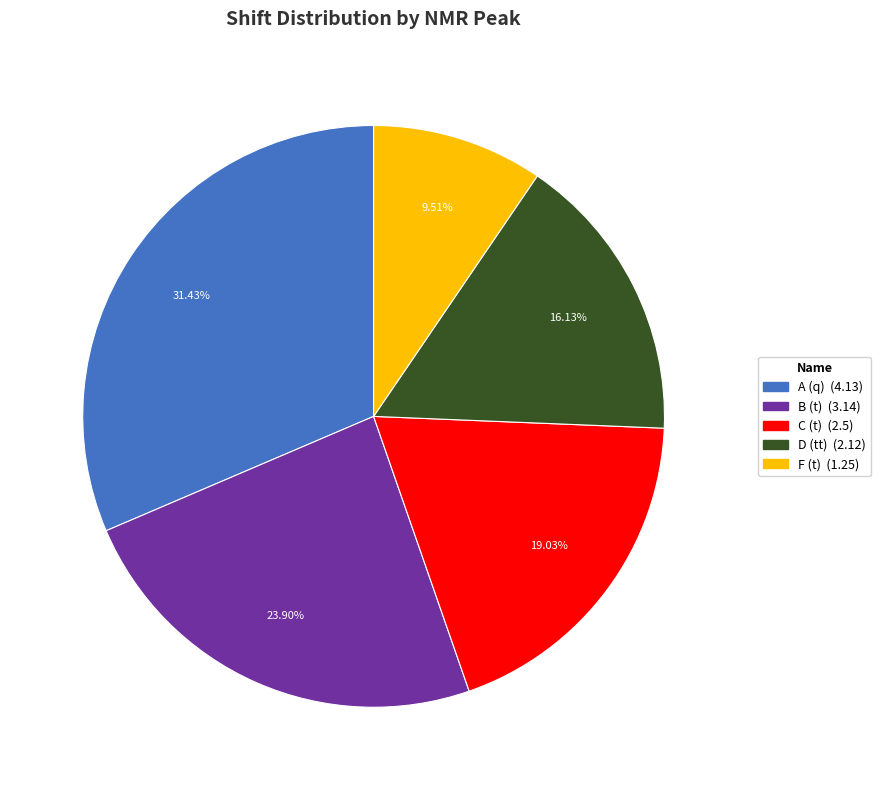

Is F (t) the majority of the pie?

No